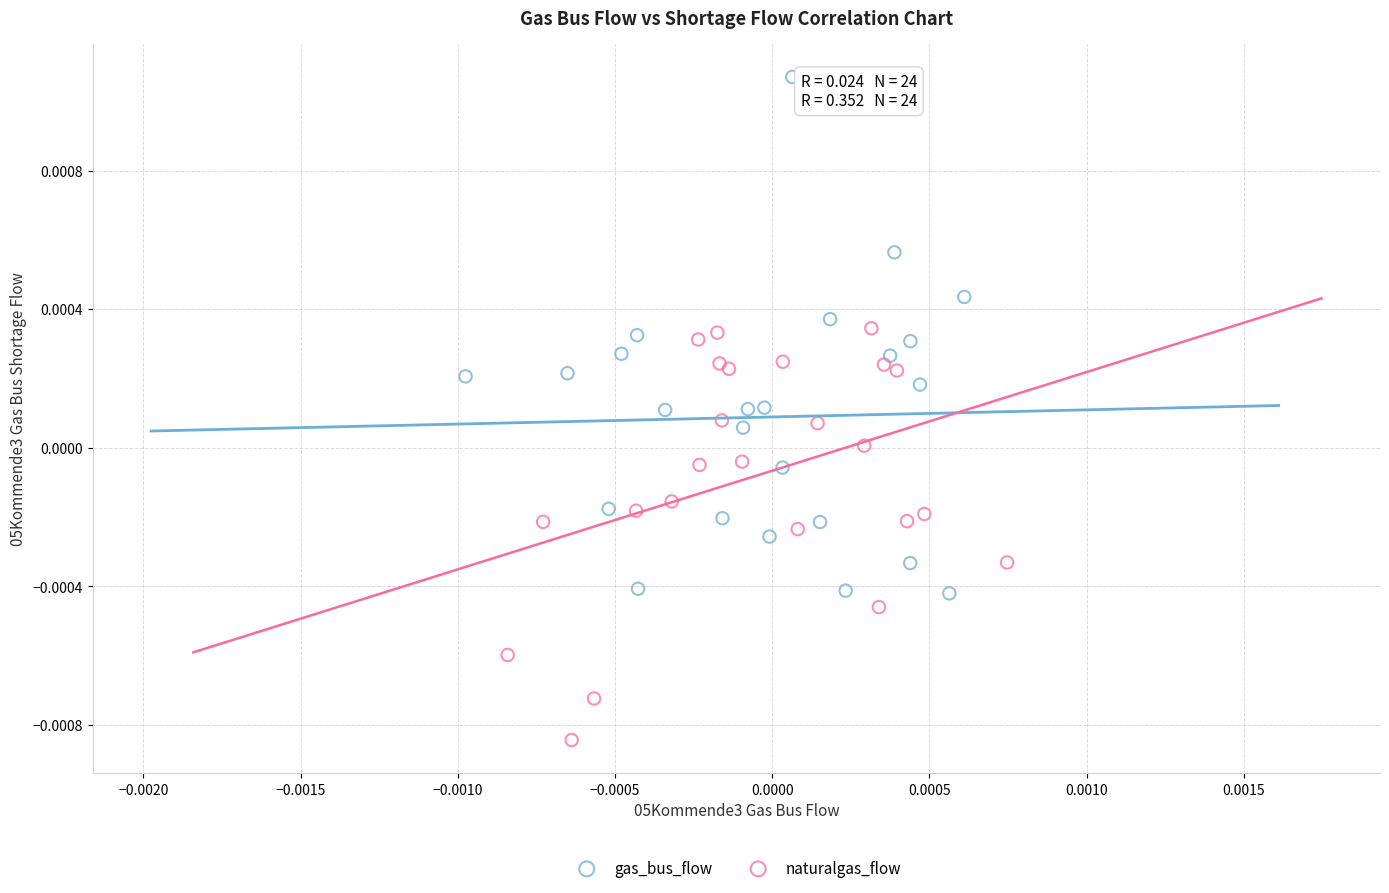

What are all the series names shown in the legend?

gas_bus_flow, naturalgas_flow